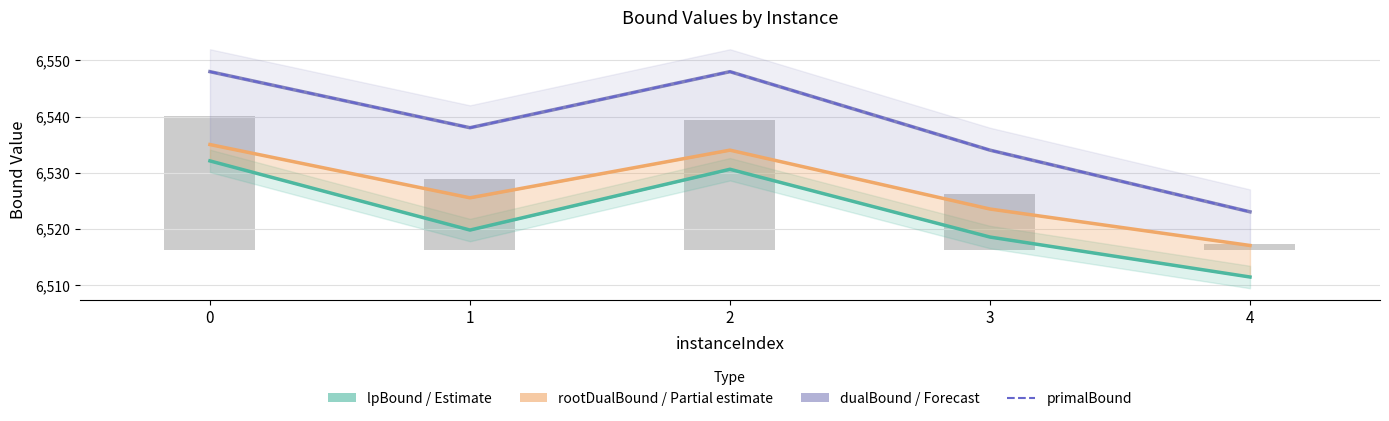

Is the value of primalBound at 3 greater than the value of rootDualBound / Partial estimate at 3?

Yes